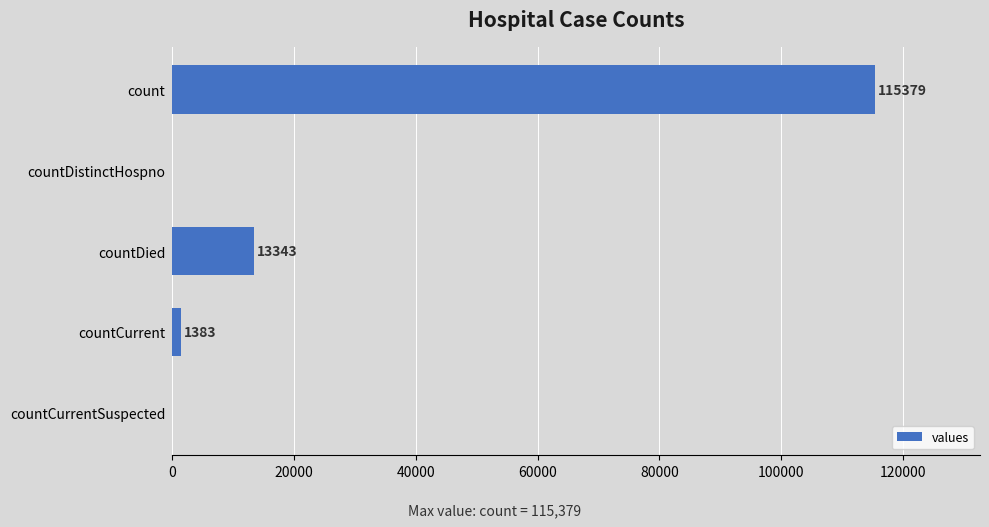

How many categories are shown in the chart?

5